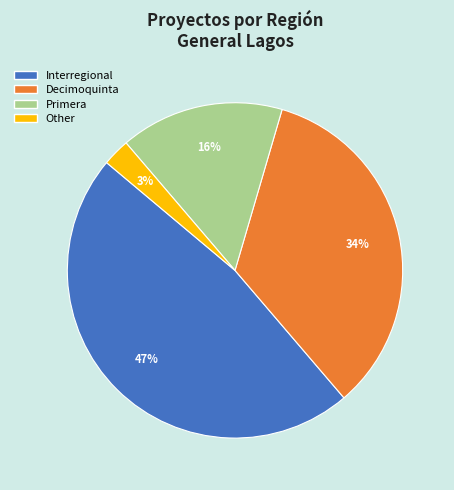

What percentage is the Primera slice, to the nearest percent?

16%